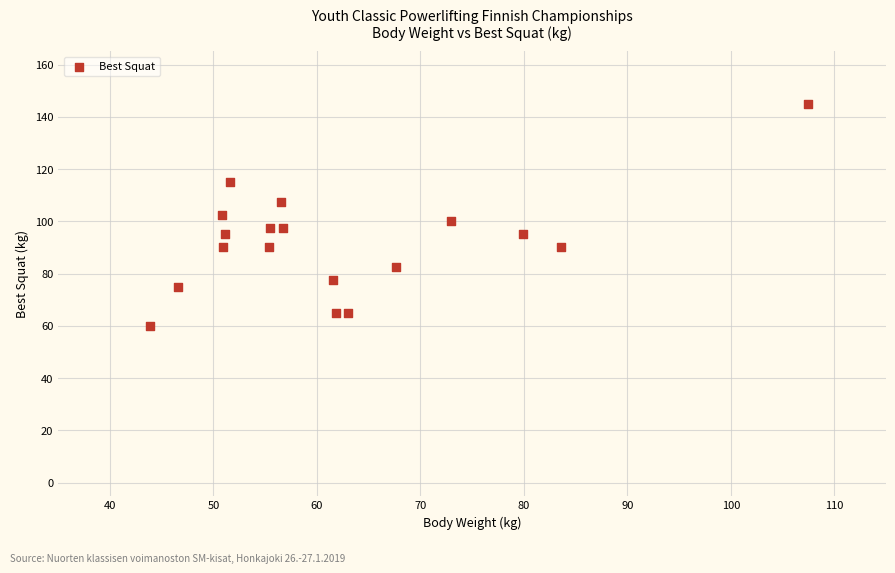

What is the range of X values (max minus min)?

63.6